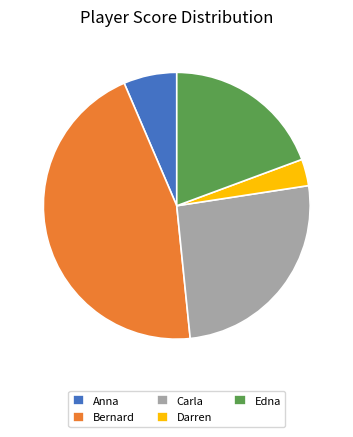

Combined, do Carla and Edna account for over 50%?

No